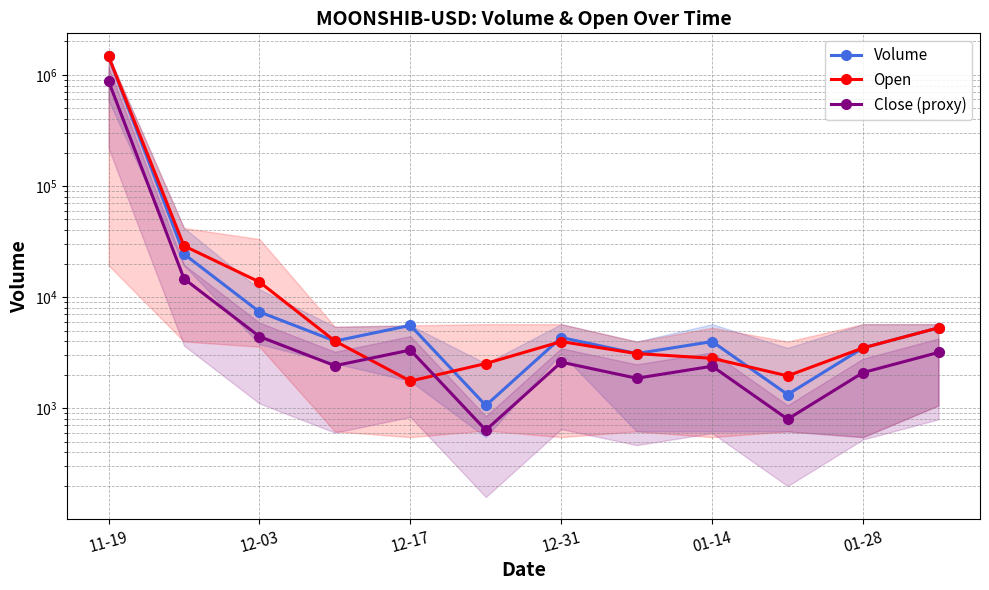

What is the average value of the Volume series?

127161.7